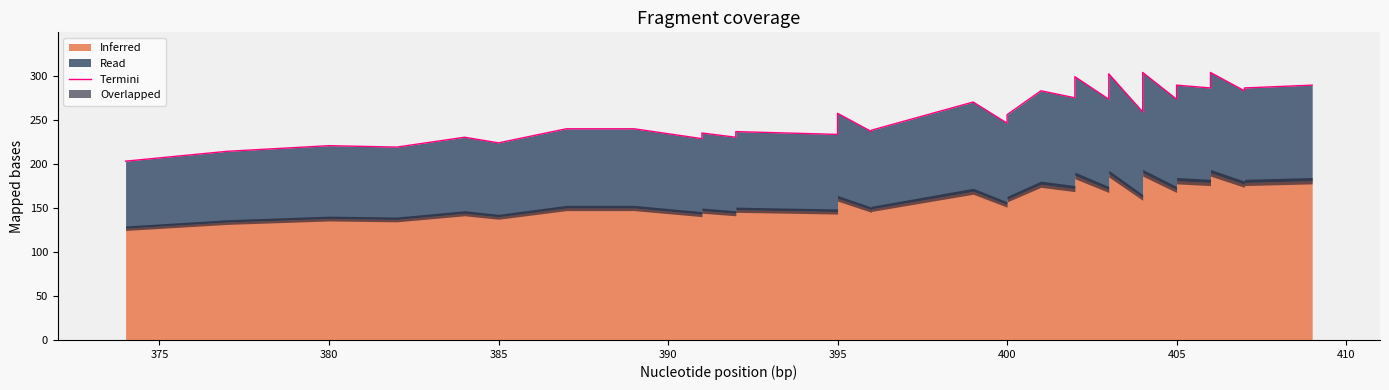

How many lines are shown in the chart?

1